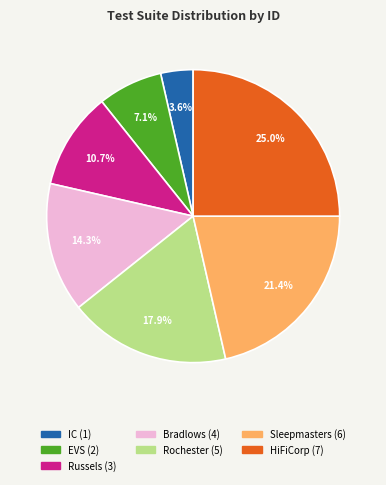

What percentage do Sleepmasters and IC together represent?

25.0%